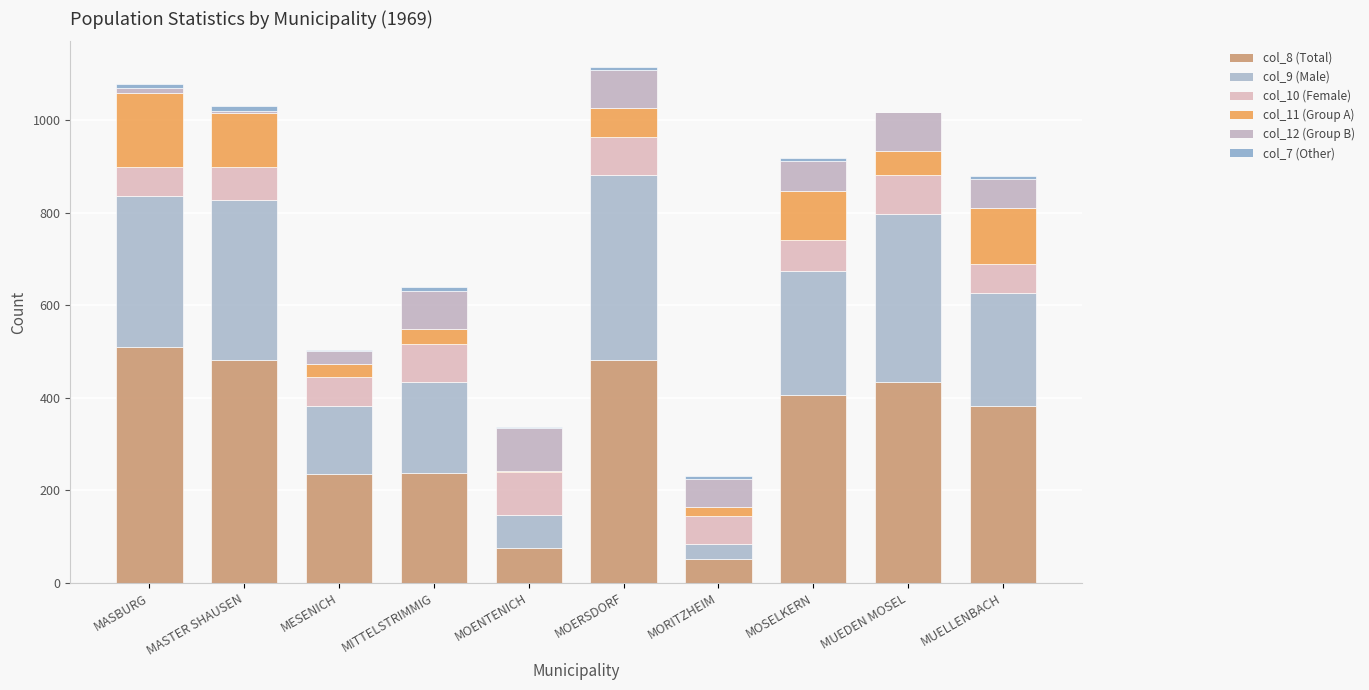

Are the bars grouped side by side (vs. stacked)?

No